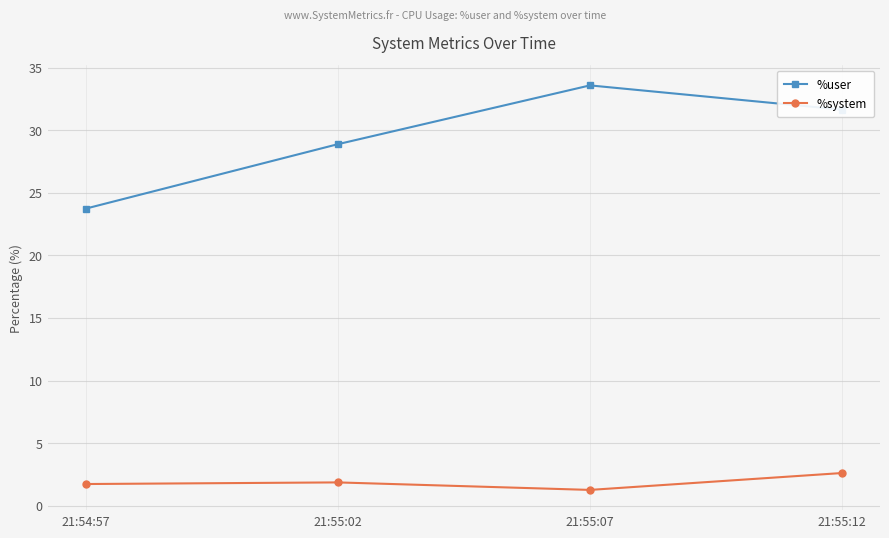

True or false: %user and %system intersect in this chart.

False